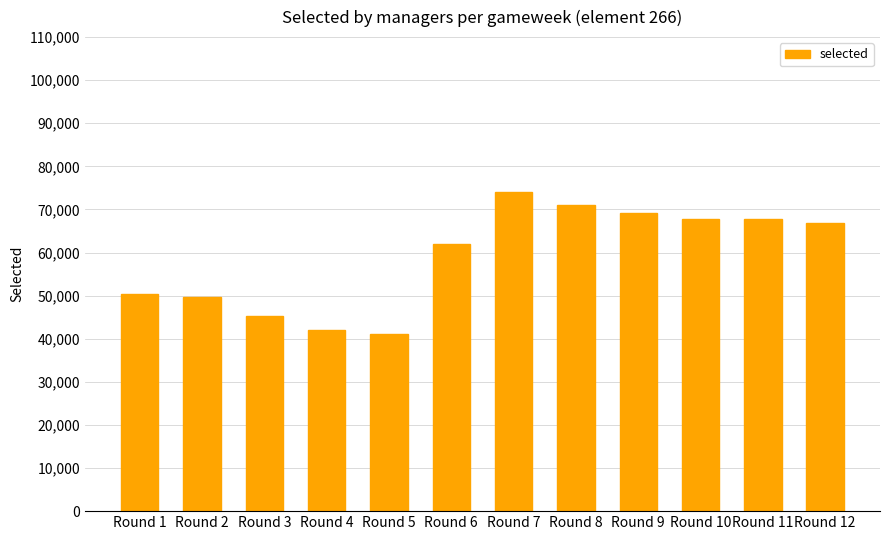

What is the value of the 1st bar from the left?

50351